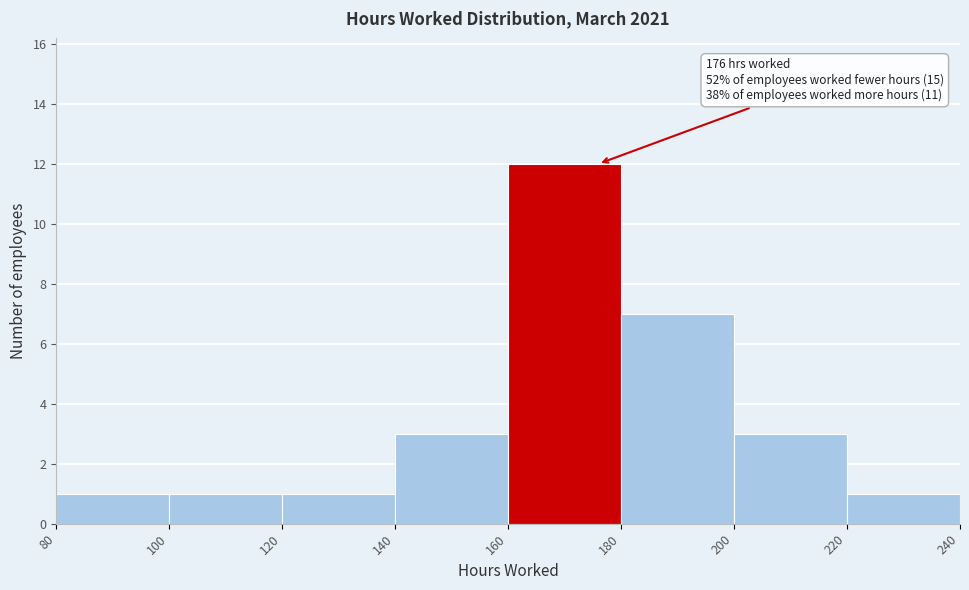

Which range on the x-axis has the tallest bar?

160 to 180